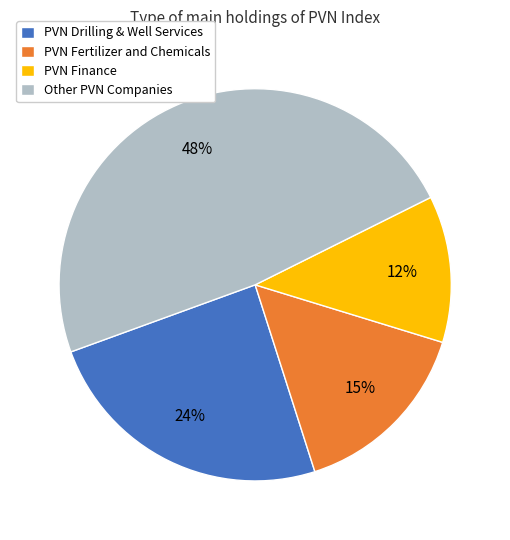

What is the largest slice in the pie chart?

Other PVN Companies